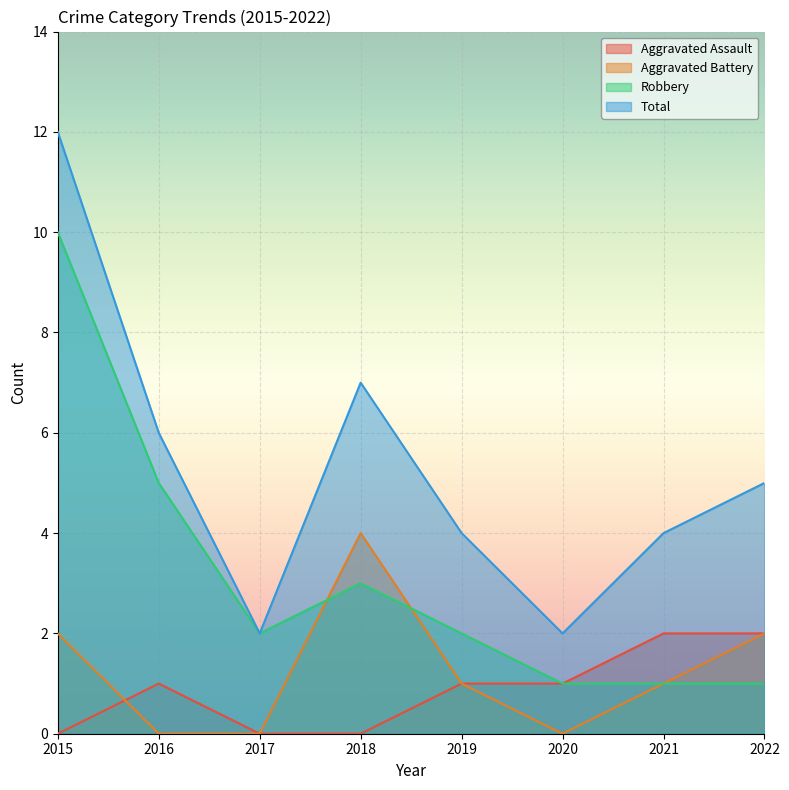

Rank the series by their maximum value, from highest to lowest.

Total, Robbery, Aggravated Battery, Aggravated Assault